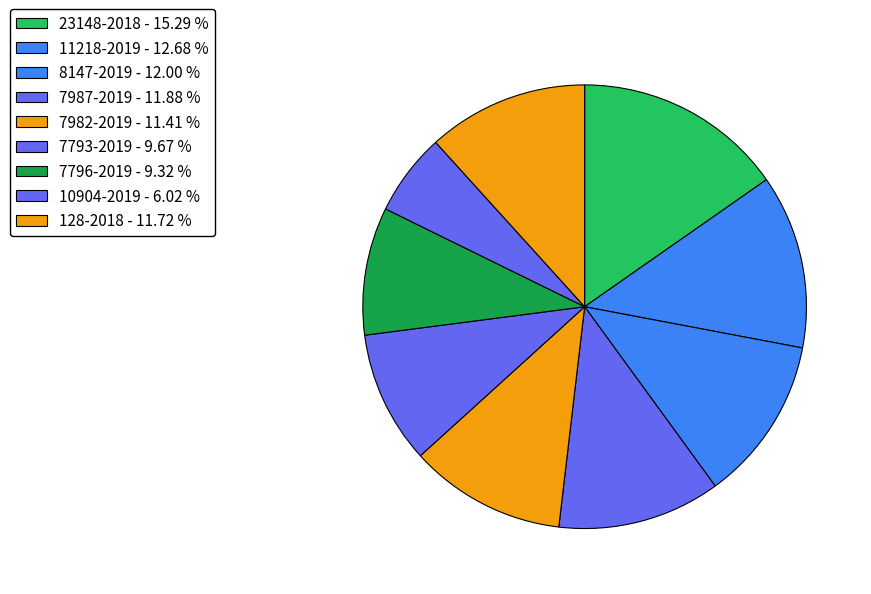

To the nearest percent, what portion does 128-2018 represent?

12%